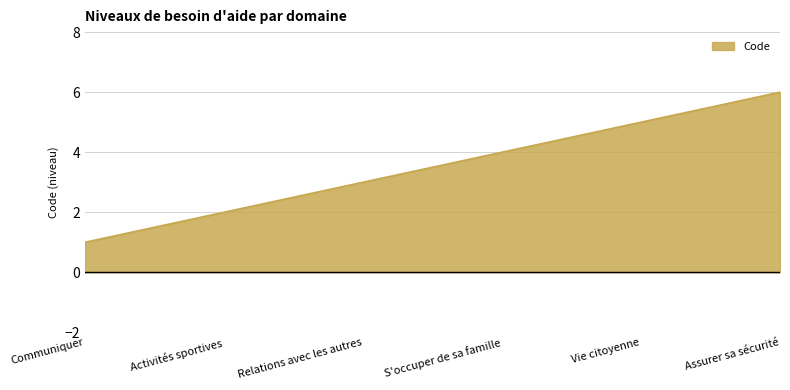

True or false: the data shows 7 at S'occuper de sa famille.

False